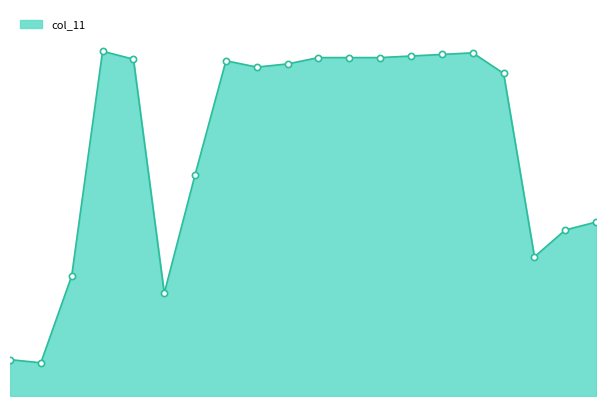

Is this an area chart (filled region under the line)?

Yes